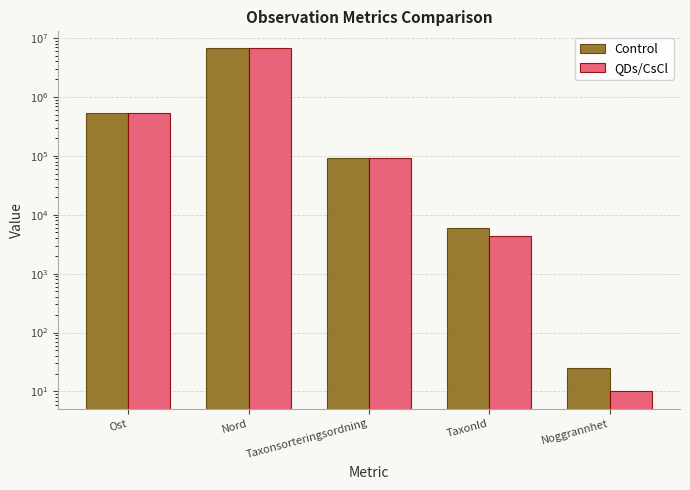

List the series in order of their overall mean, highest first.

Control, QDs/CsCl